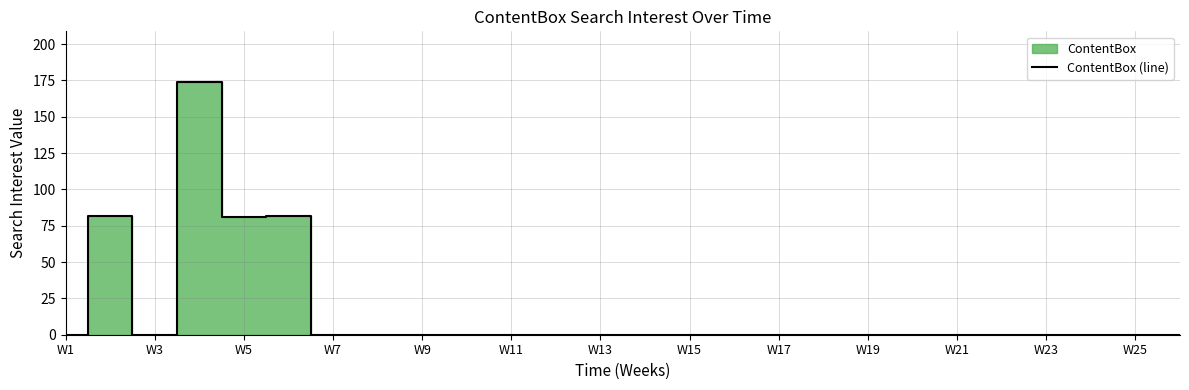

What is the sum of all values?

419